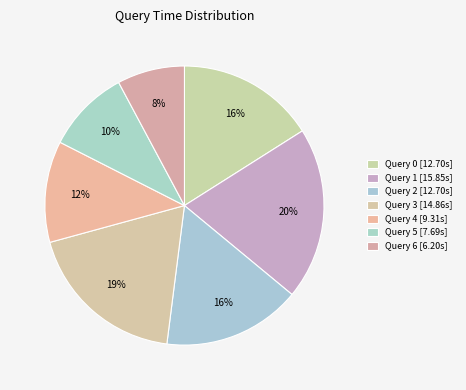

To the nearest percent, what is the combined percentage of Query 0 and Query 6?

24%